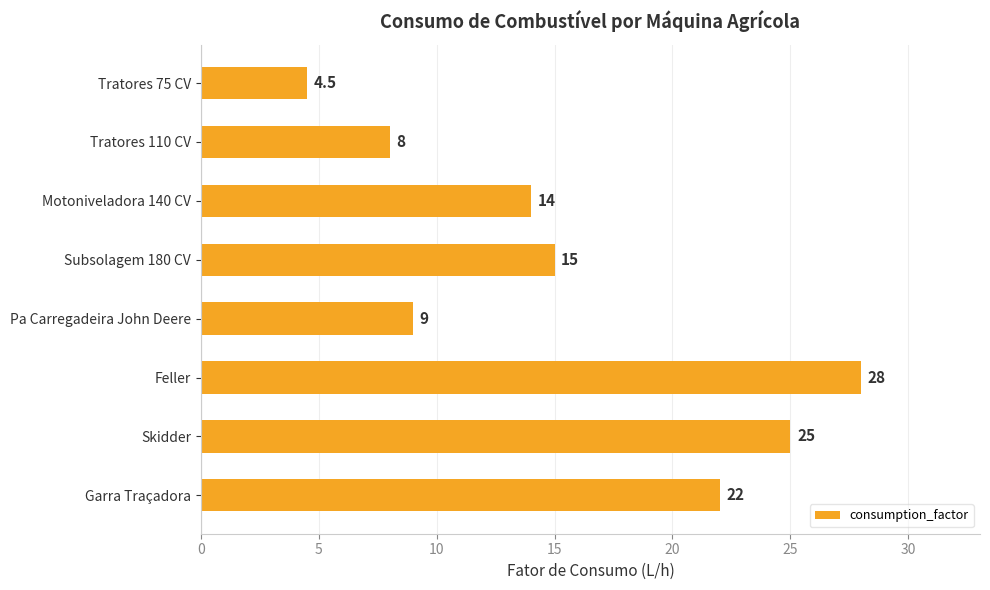

List the labels in order of value, largest first.

Feller, Skidder, Garra Traçadora, Subsolagem 180 CV, Motoniveladora 140 CV, Pa Carregadeira John Deere, Tratores 110 CV, Tratores 75 CV